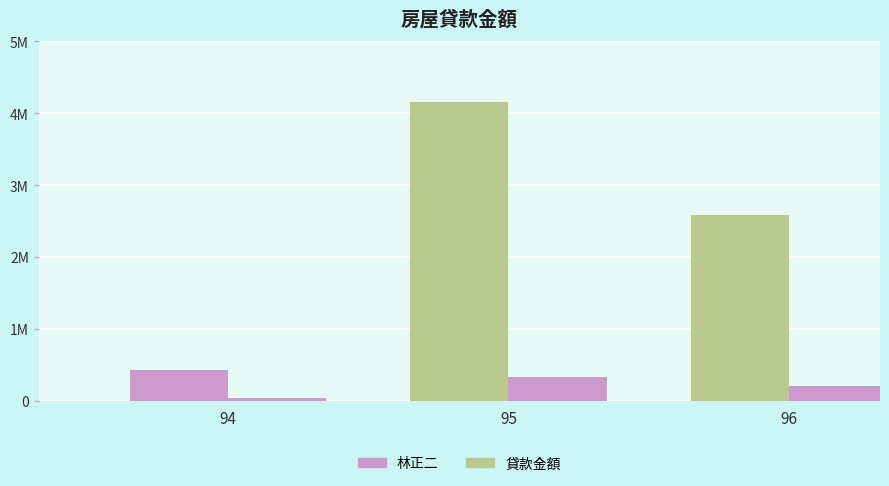

Is it true that 林正二 equals 34453.7 at 94?

True